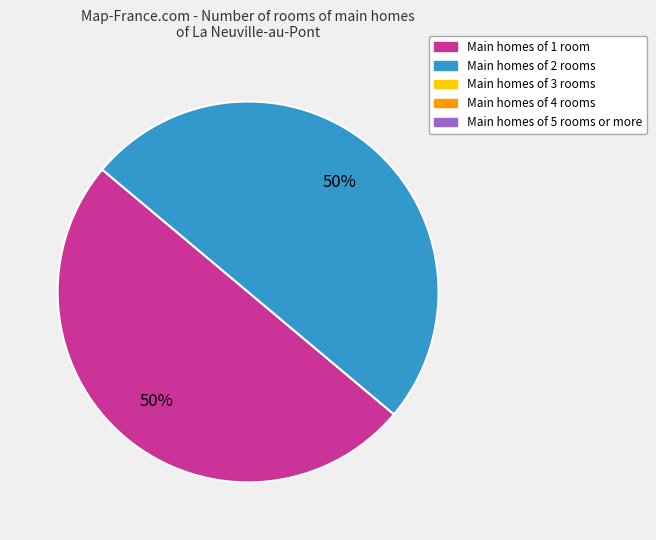

To the nearest percent, what is the difference between the largest and smallest slice percentages?

0%